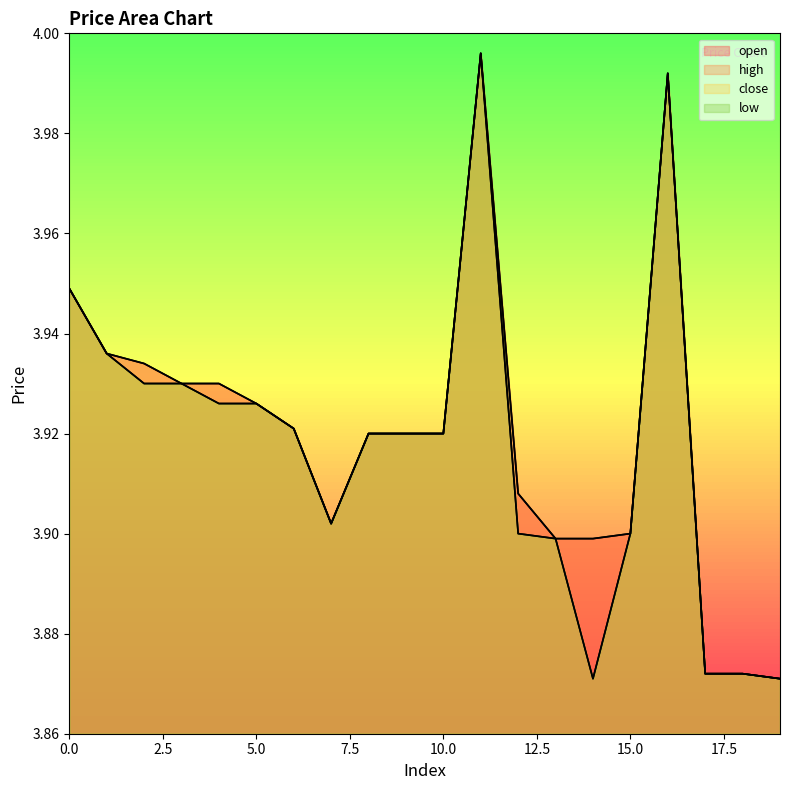

True or false: close and low cross at least once.

False